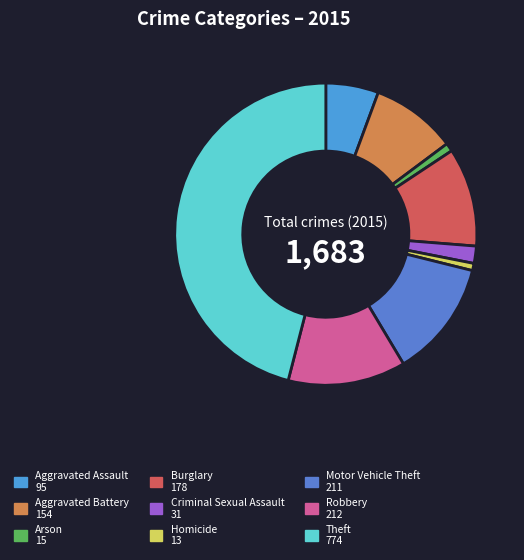

Is it true that Criminal Sexual Assault is 2% of the pie?

True